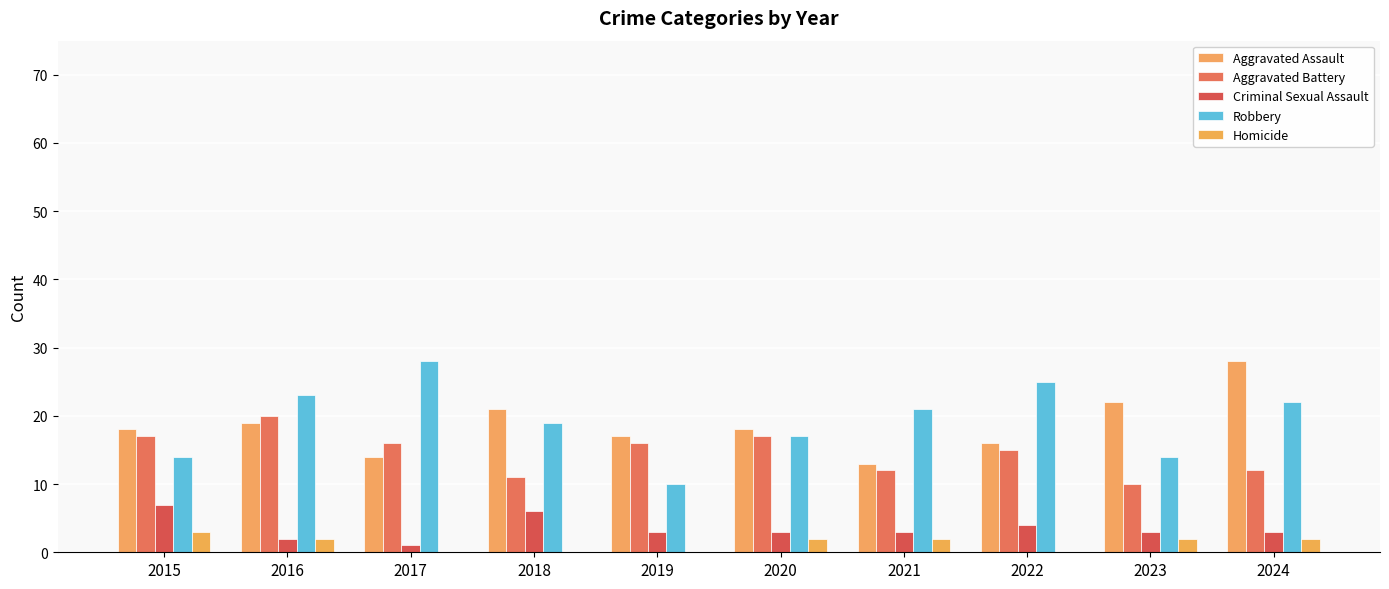

Does the chart contain stacked bars?

No